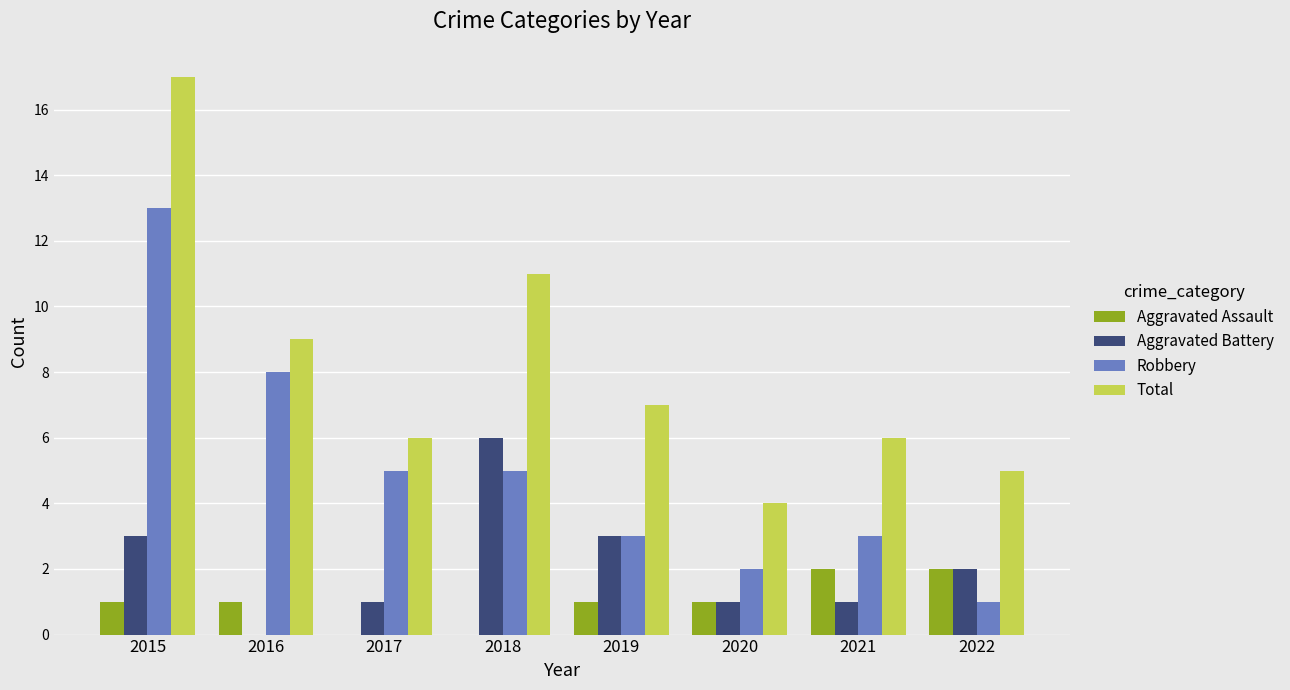

Which series has the largest total across all categories?

Total